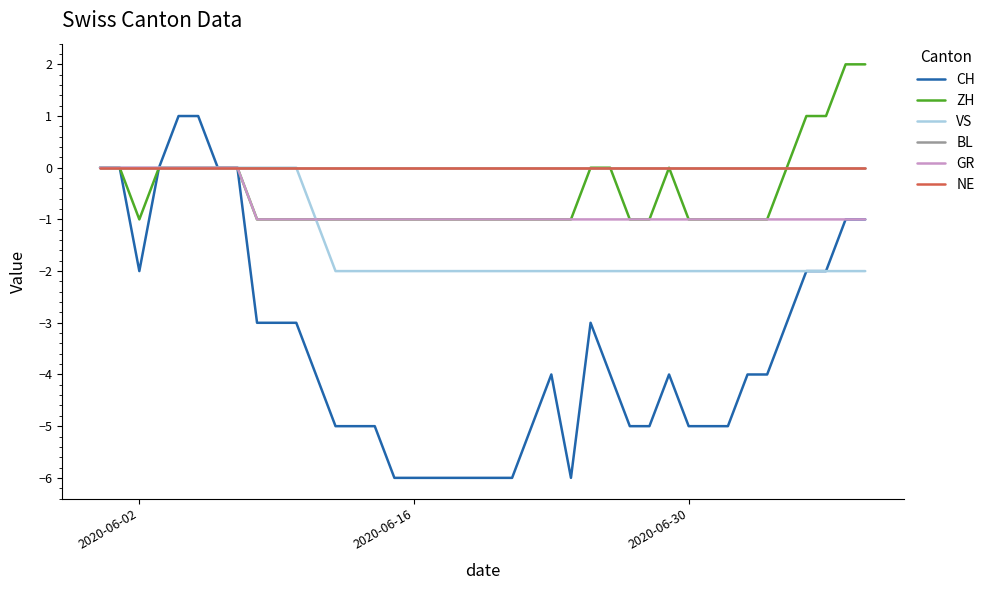

Does the chart display data point markers on the line(s)?

No